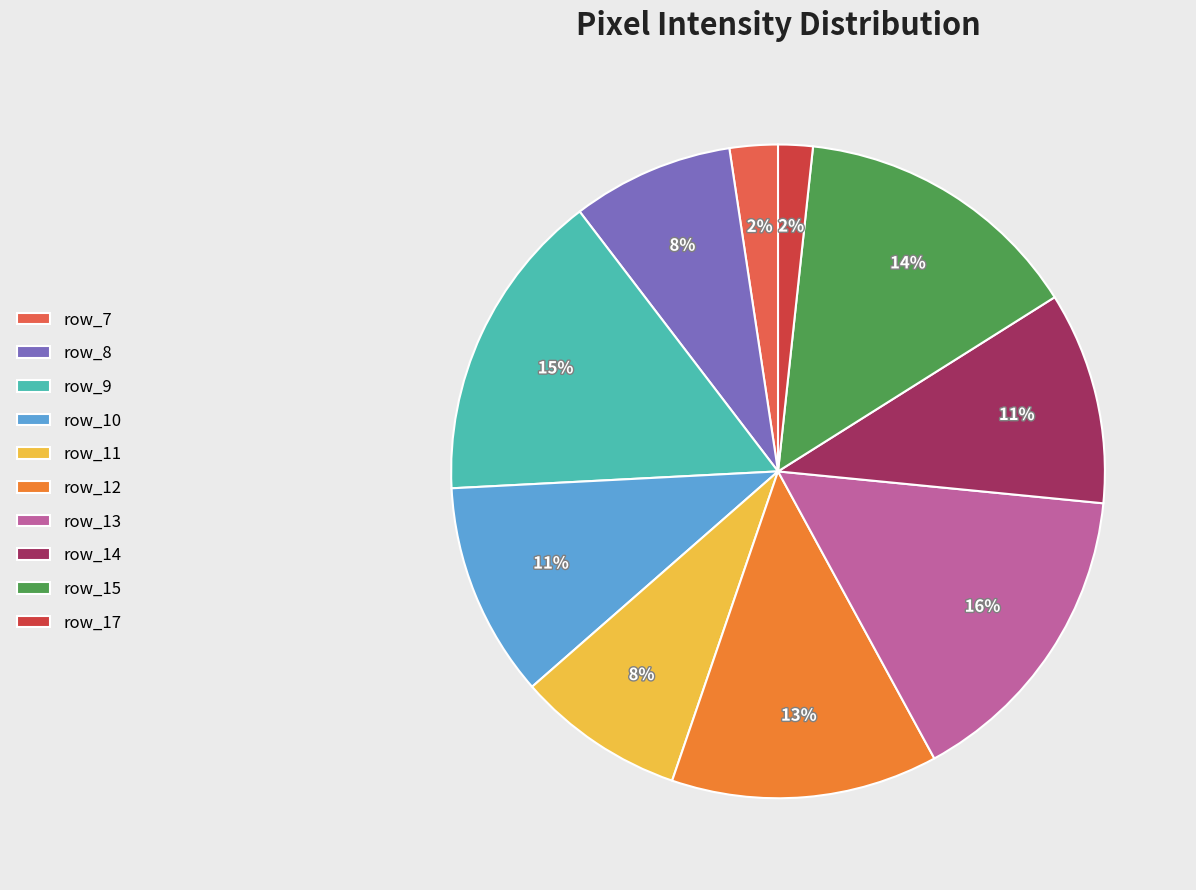

What percentage is the row_7 slice, to the nearest percent?

2%